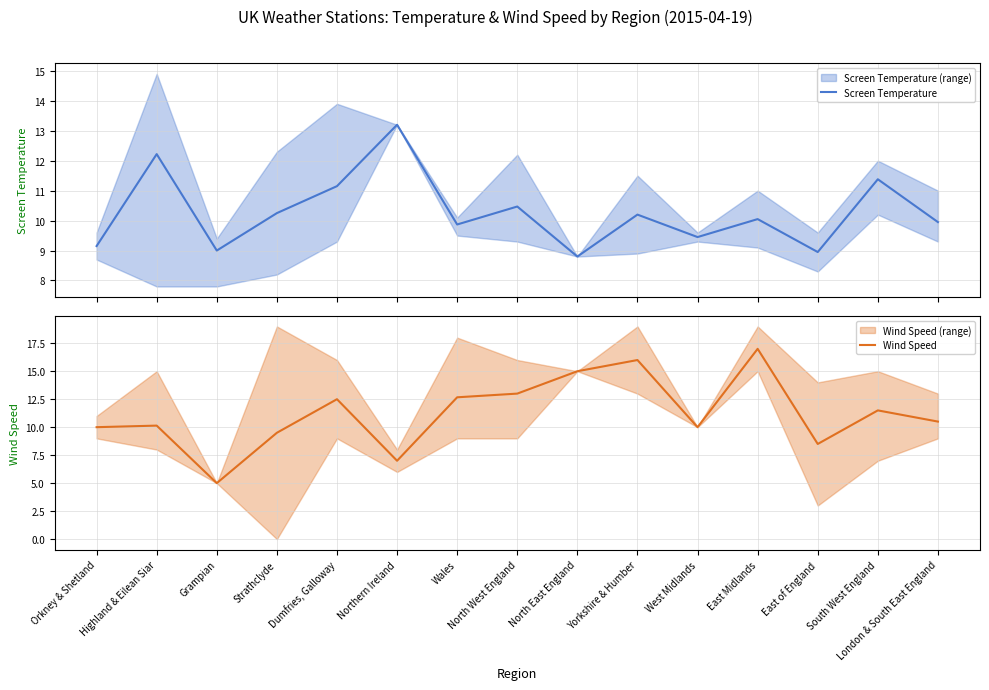

At which label does Wind Speed first exceed 10?

Highland & Eilean Siar